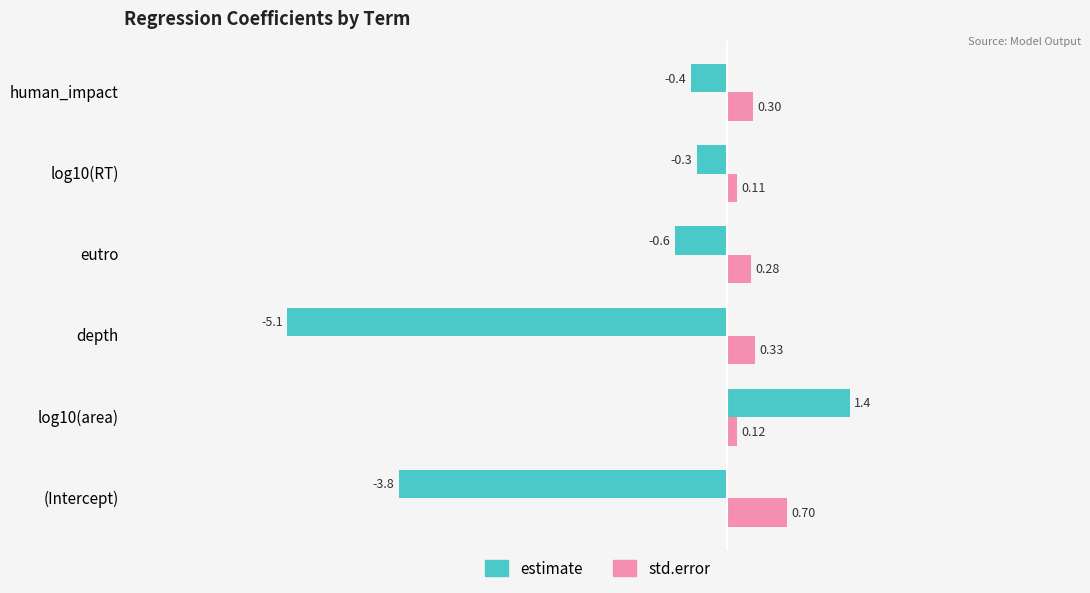

Which series has the largest range (max minus min)?

estimate